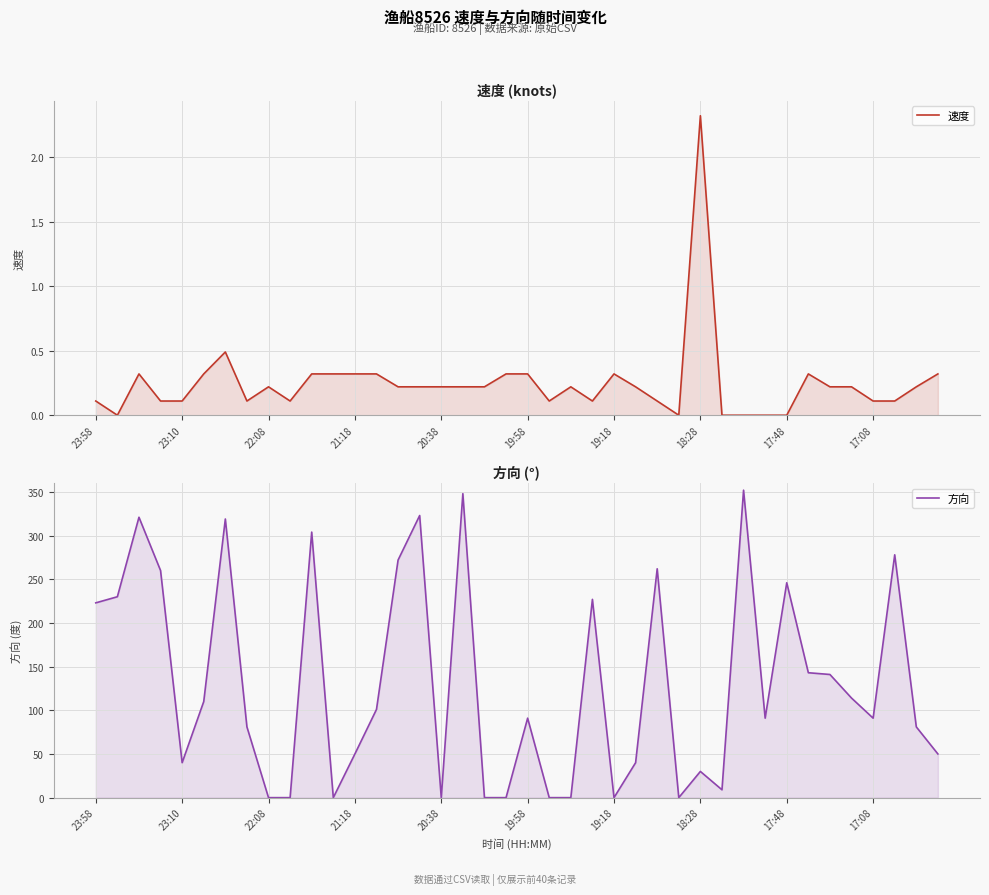

What is the value of the 速度 point at the 38th from the left?

0.1